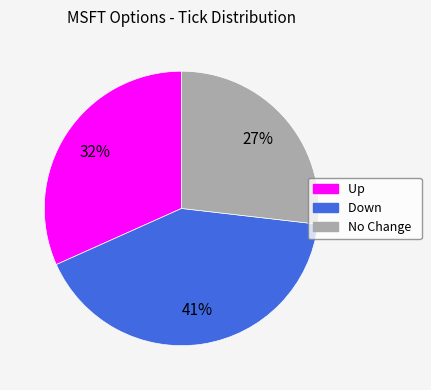

Which has a higher value, No Change or Down?

Down